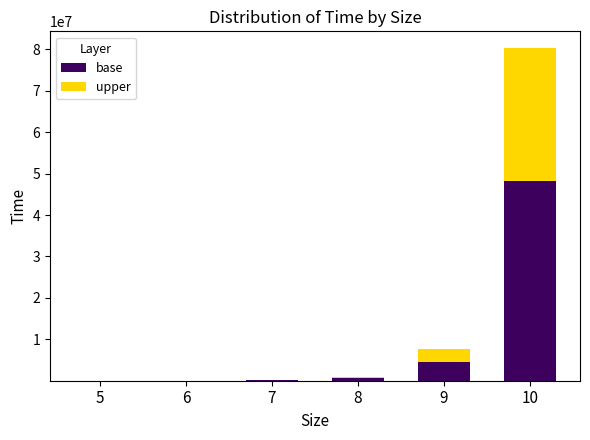

What is the maximum value for base?

48215292.6